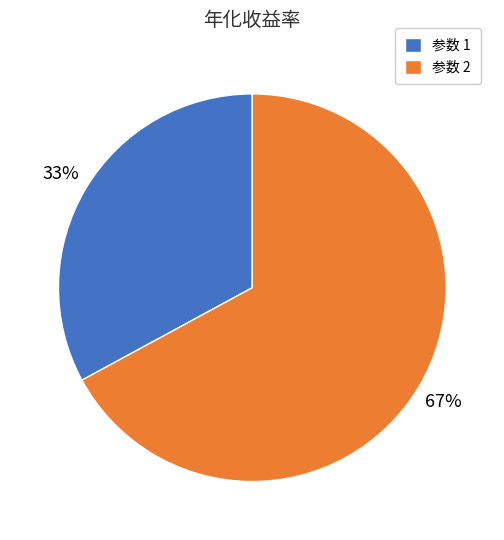

The 参数 2 slice represents 62% of the pie. True or false?

False